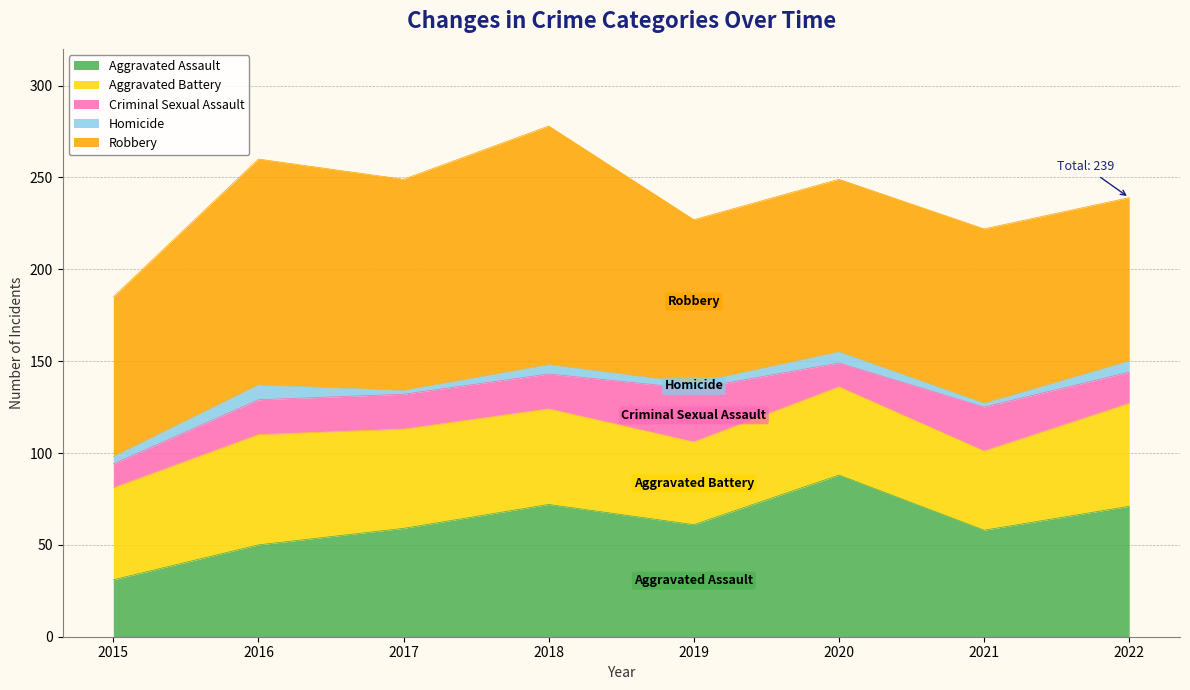

What is the minimum value for Robbery?

87